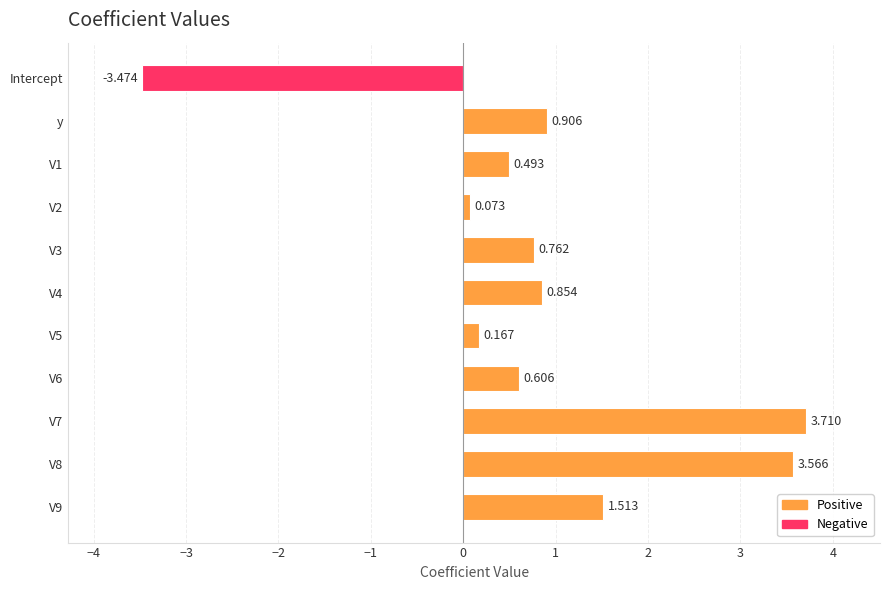

Does the chart contain any negative values?

Yes